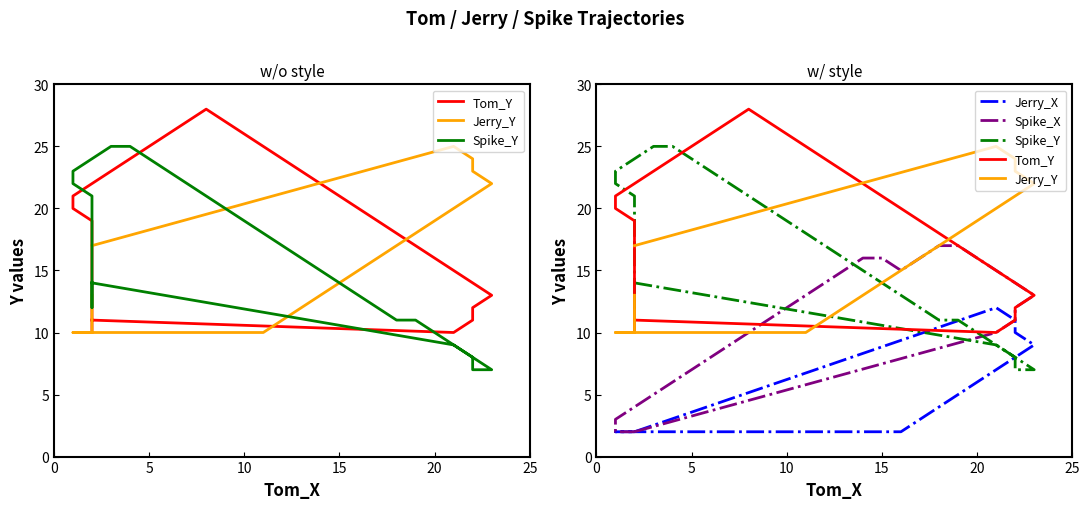

What is the label of the 38th point from the right?

10